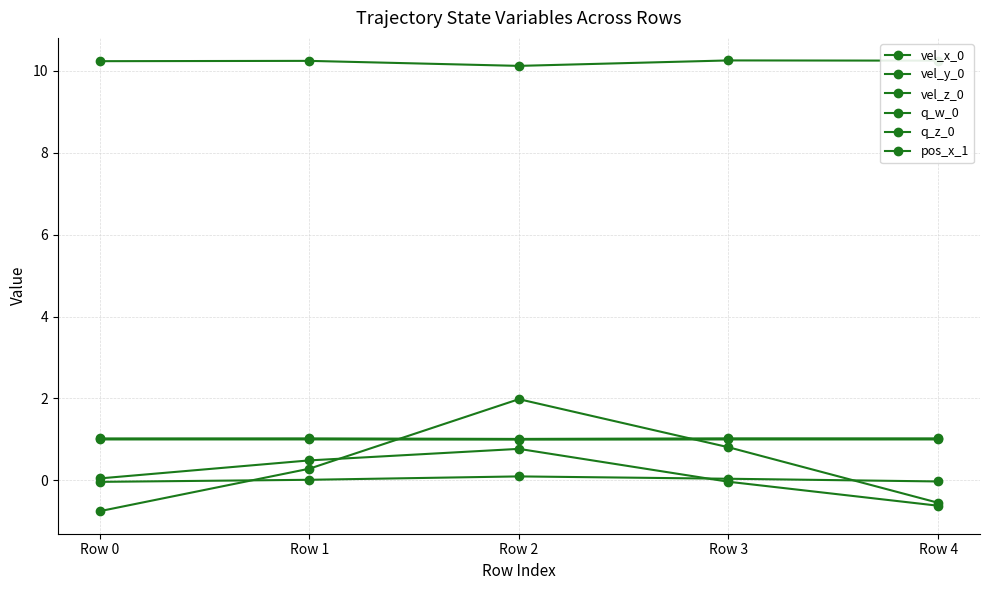

How many lines are shown in the chart?

6